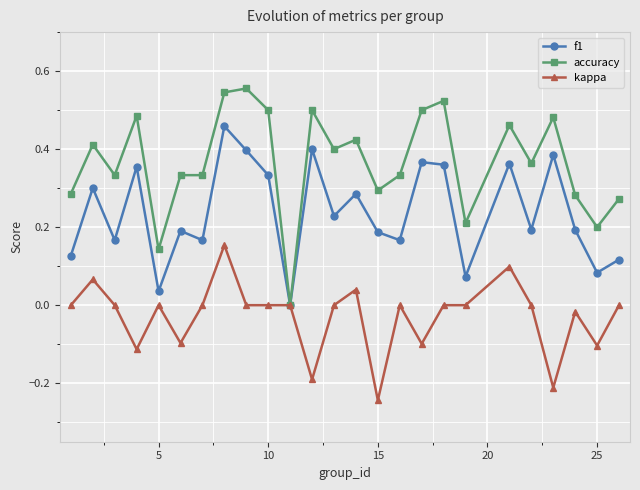

How many values in the accuracy series exceed 0?

24